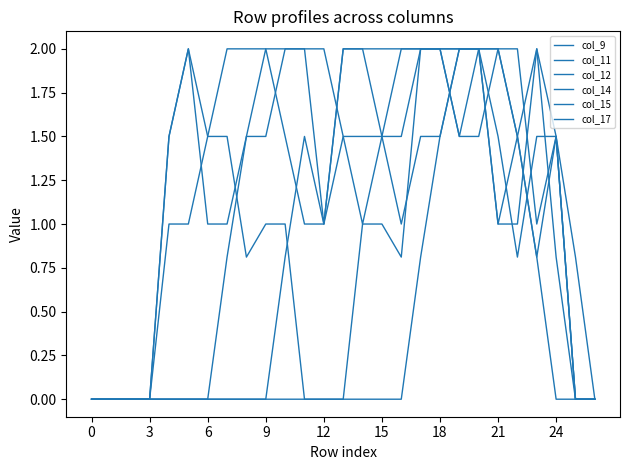

List the series in order of their peak value, highest first.

col_9, col_11, col_12, col_14, col_15, col_17